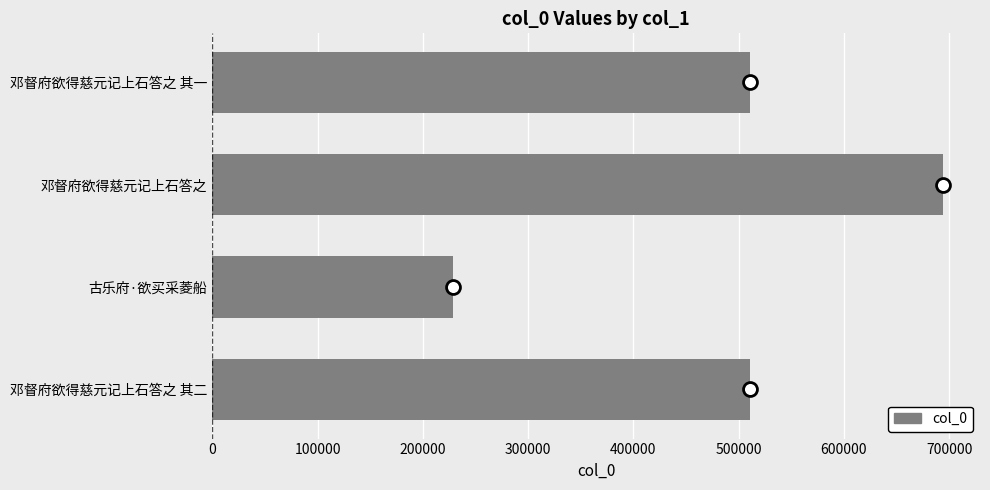

How many series are shown in this chart?

1